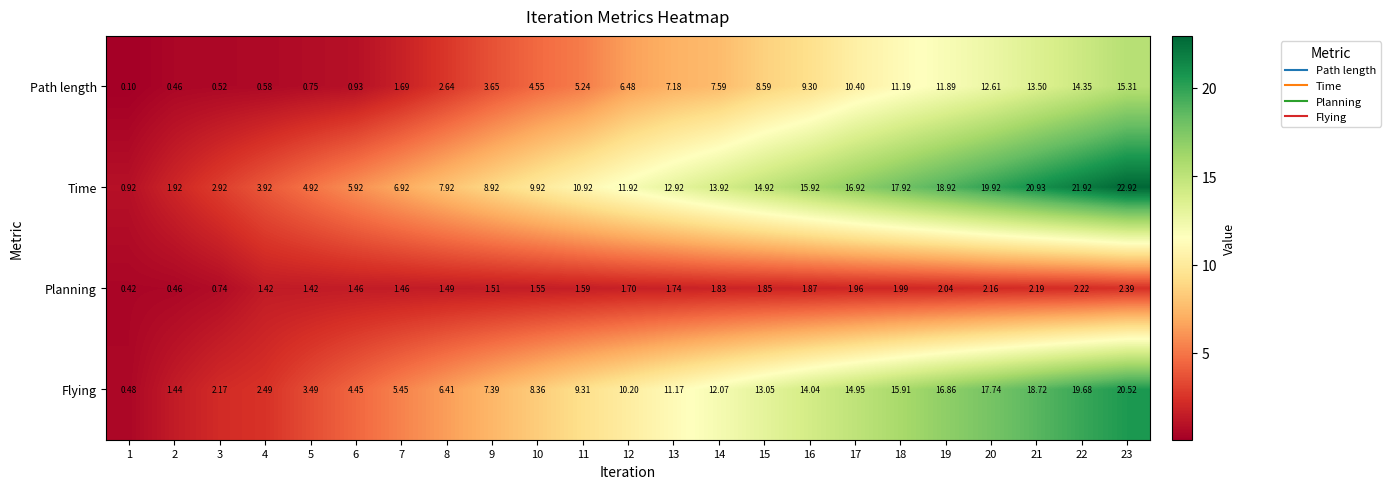

At how many categories does at least one series exceed 2?

21